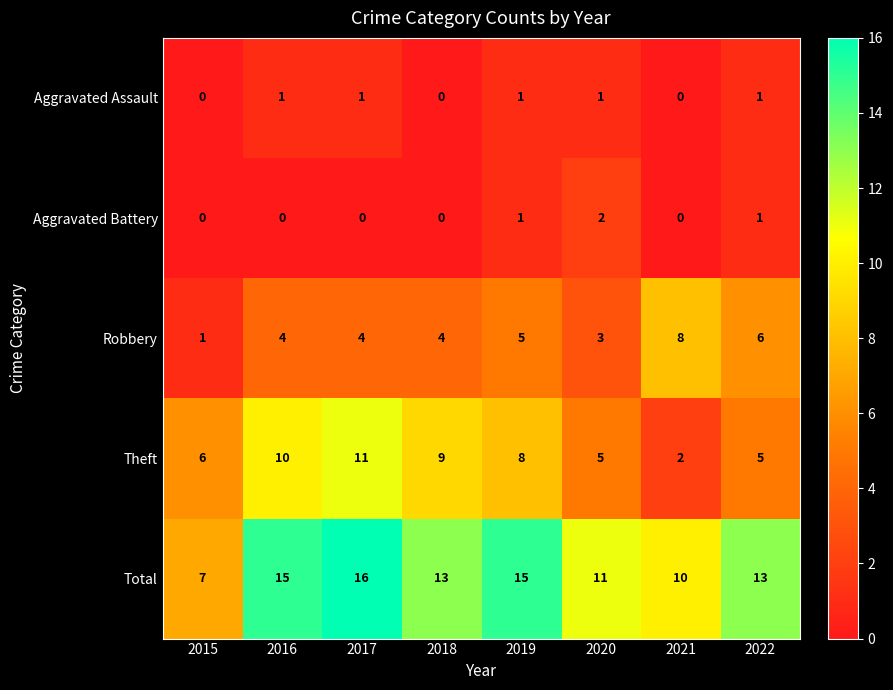

What is the approximate value of Total at 2022?

13